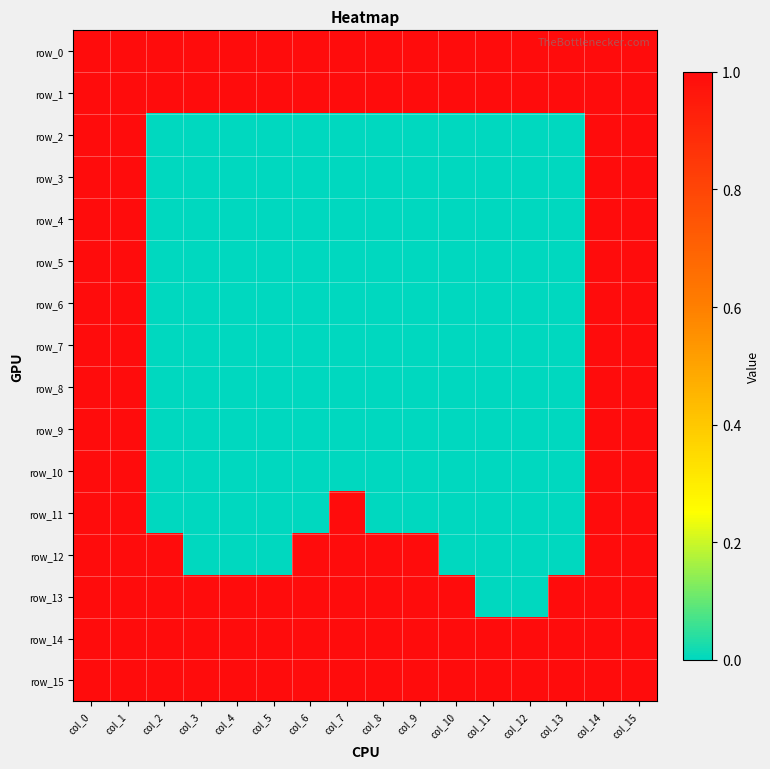

Reading left to right, list all the values displayed in this chart.

row_0: 1	1	1	1	1	1	1	1	1	1	1	1	1	1	1	1
row_1: 1	1	1	1	1	1	1	1	1	1	1	1	1	1	1	1
row_2: 1	1	0	0	0	0	0	0	0	0	0	0	0	0	1	1
row_3: 1	1	0	0	0	0	0	0	0	0	0	0	0	0	1	1
row_4: 1	1	0	0	0	0	0	0	0	0	0	0	0	0	1	1
row_5: 1	1	0	0	0	0	0	0	0	0	0	0	0	0	1	1
row_6: 1	1	0	0	0	0	0	0	0	0	0	0	0	0	1	1
row_7: 1	1	0	0	0	0	0	0	0	0	0	0	0	0	1	1
row_8: 1	1	0	0	0	0	0	0	0	0	0	0	0	0	1	1
row_9: 1	1	0	0	0	0	0	0	0	0	0	0	0	0	1	1
row_10: 1	1	0	0	0	0	0	0	0	0	0	0	0	0	1	1
row_11: 1	1	0	0	0	0	0	1	0	0	0	0	0	0	1	1
row_12: 1	1	1	0	0	0	1	1	1	1	0	0	0	0	1	1
row_13: 1	1	1	1	1	1	1	1	1	1	1	0	0	1	1	1
row_14: 1	1	1	1	1	1	1	1	1	1	1	1	1	1	1	1
row_15: 1	1	1	1	1	1	1	1	1	1	1	1	1	1	1	1